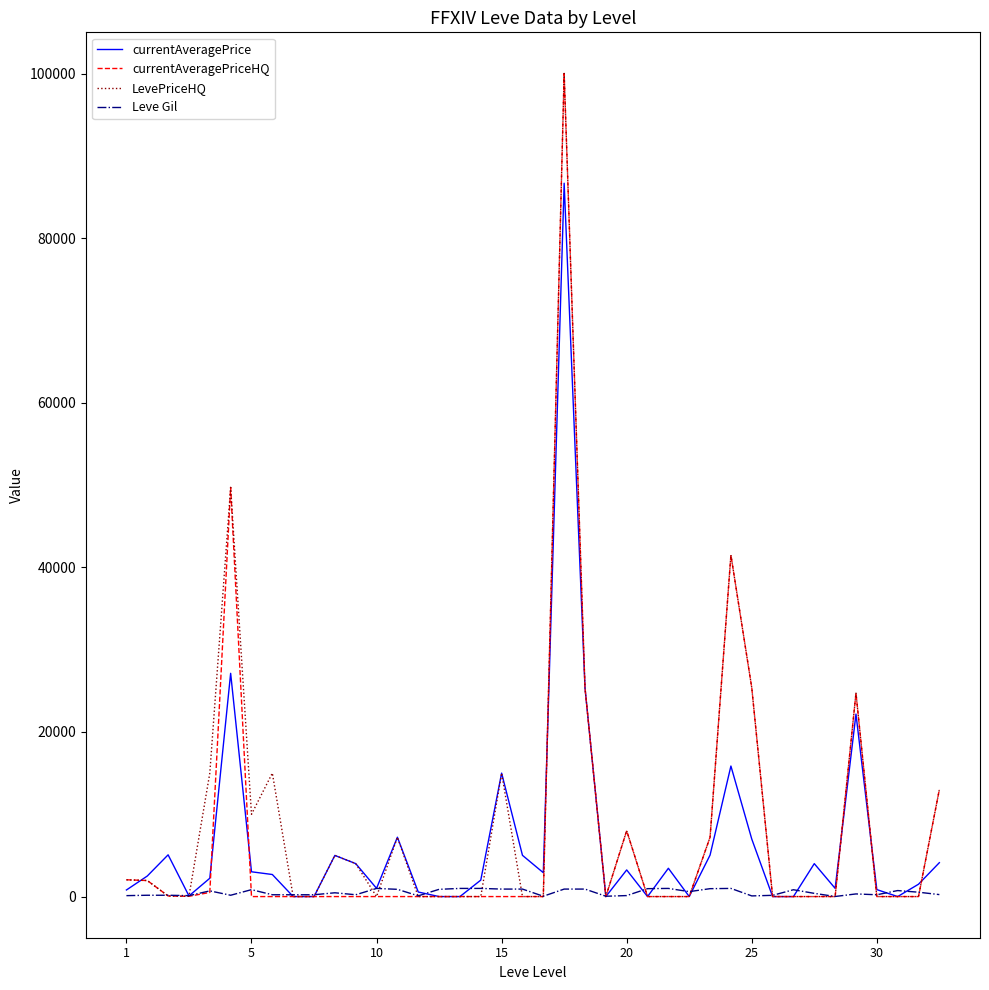

What is the maximum value for currentAveragePriceHQ?

100007.0